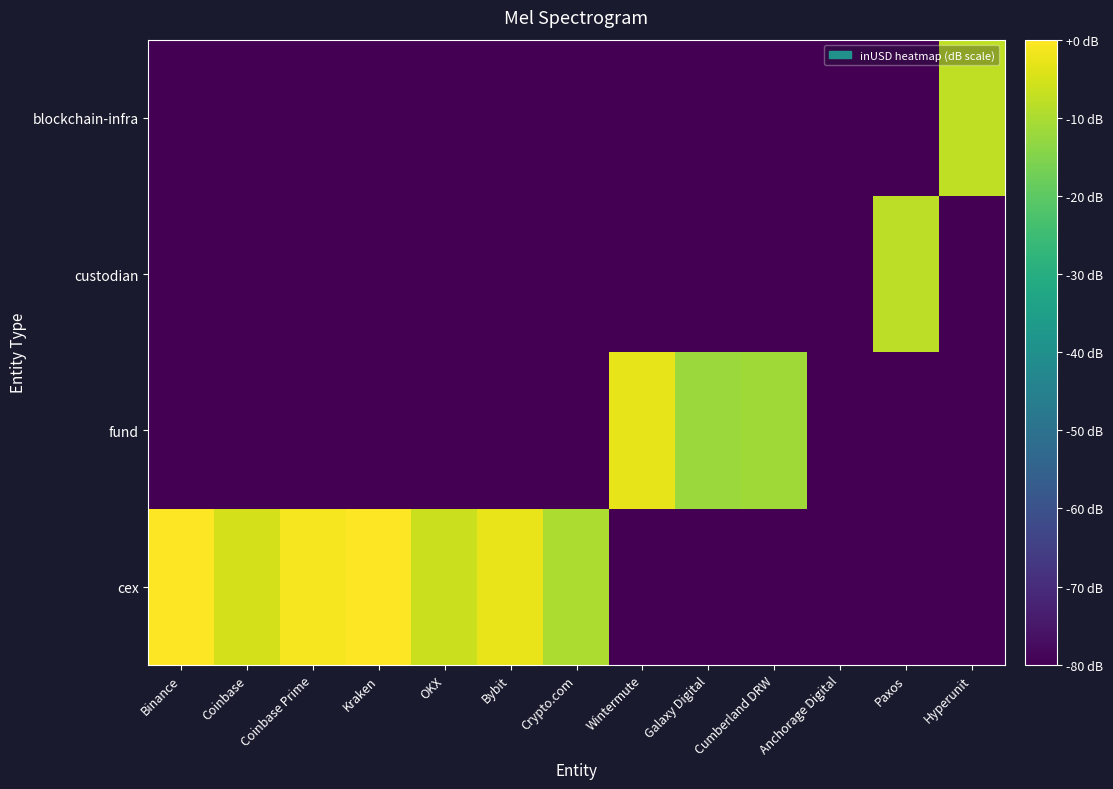

Reading right to left, list all the values displayed in this chart.

cex: Hyperunit=-80.0	Paxos=-80.0	Anchorage Digital=-80.0	Cumberland DRW=-80.0	Galaxy Digital=-80.0	Wintermute=-80.0	Crypto.com=-9.8	Bybit=-2.7	OKX=-6.4	Kraken=-0.3	Coinbase Prime=-1.2	Coinbase=-5.2	Binance=0.0
fund: Hyperunit=-80.0	Paxos=-80.0	Anchorage Digital=-80.0	Cumberland DRW=-11.5	Galaxy Digital=-11.9	Wintermute=-3.0	Crypto.com=-80.0	Bybit=-80.0	OKX=-80.0	Kraken=-80.0	Coinbase Prime=-80.0	Coinbase=-80.0	Binance=-80.0
custodian: Hyperunit=-80.0	Paxos=-7.9	Anchorage Digital=-80.0	Cumberland DRW=-80.0	Galaxy Digital=-80.0	Wintermute=-80.0	Crypto.com=-80.0	Bybit=-80.0	OKX=-80.0	Kraken=-80.0	Coinbase Prime=-80.0	Coinbase=-80.0	Binance=-80.0
blockchain-infra: Hyperunit=-7.6	Paxos=-80.0	Anchorage Digital=-80.0	Cumberland DRW=-80.0	Galaxy Digital=-80.0	Wintermute=-80.0	Crypto.com=-80.0	Bybit=-80.0	OKX=-80.0	Kraken=-80.0	Coinbase Prime=-80.0	Coinbase=-80.0	Binance=-80.0